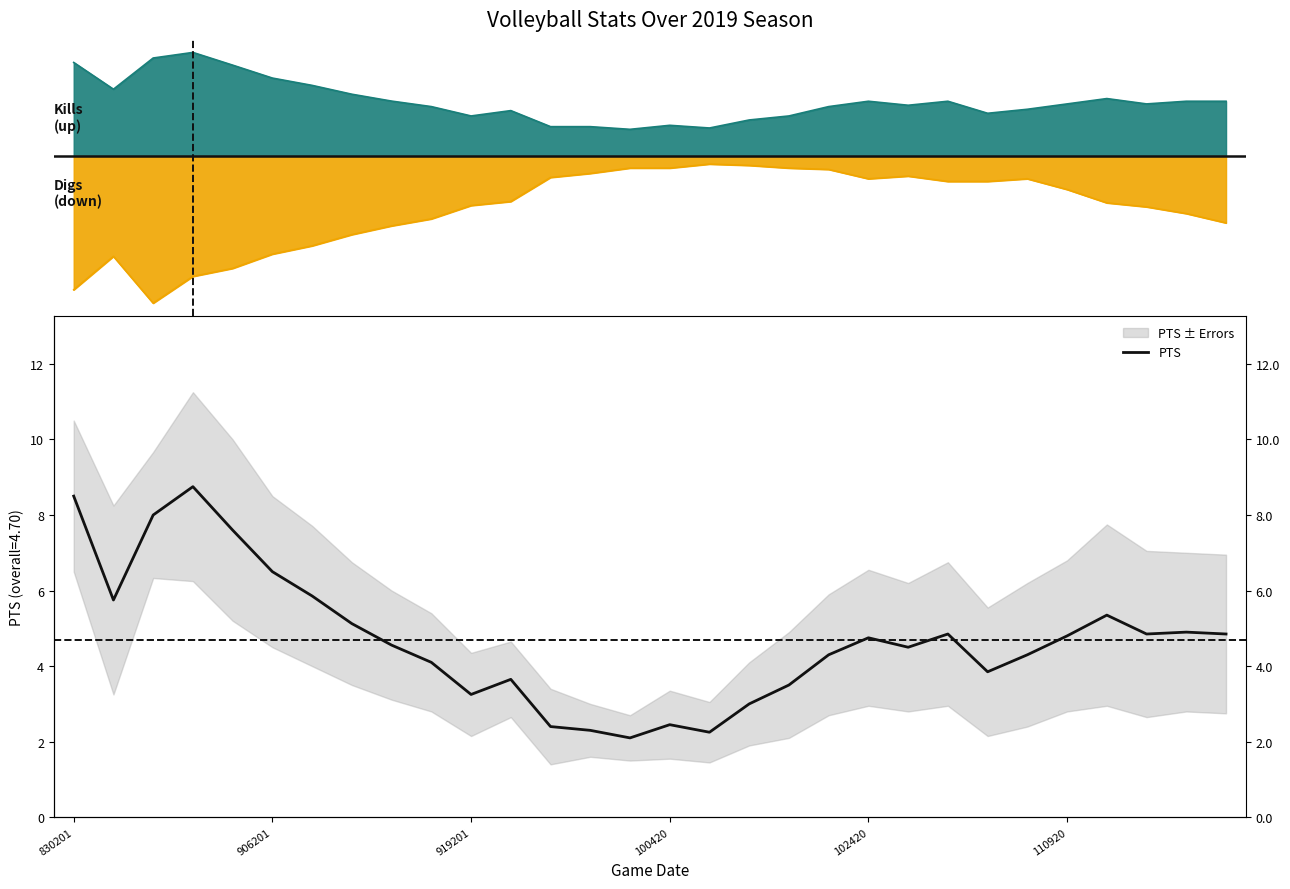

What is the change in value from 21 to 24?

-0.2